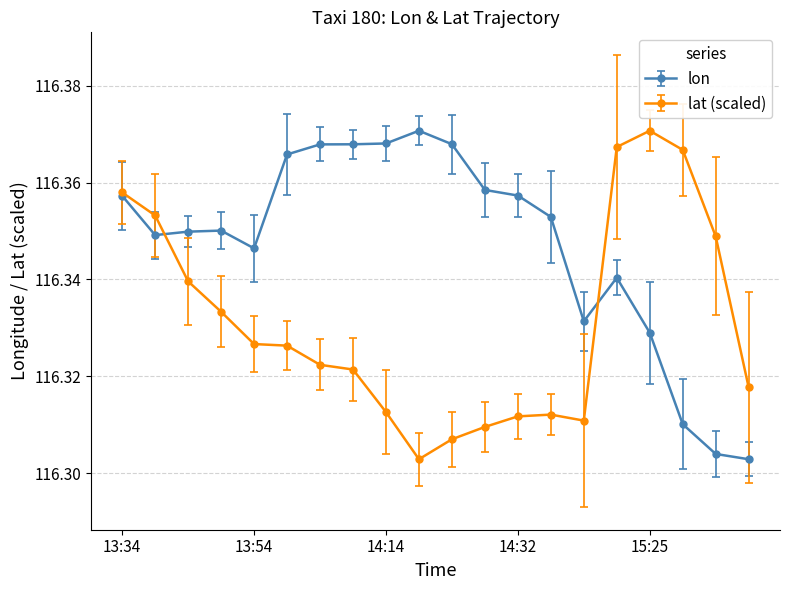

True or false: lat (scaled) has more than 0 interior local peaks.

True